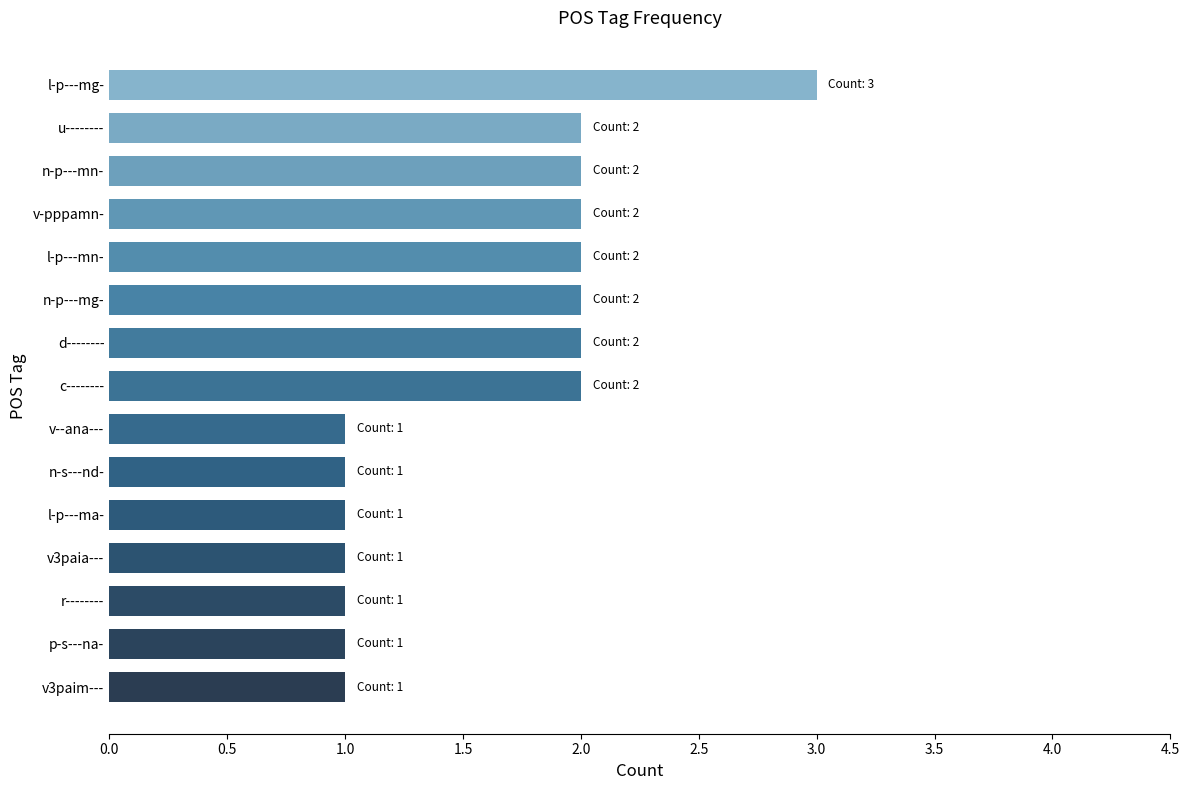

Does the chart contain stacked bars?

No